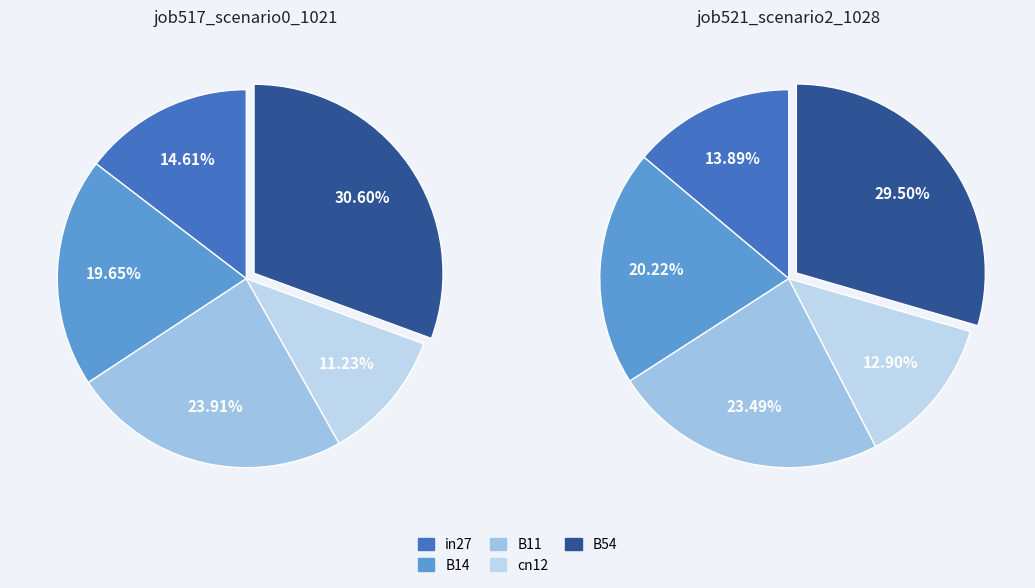

To the nearest percent, what portion does in27 represent?

15%